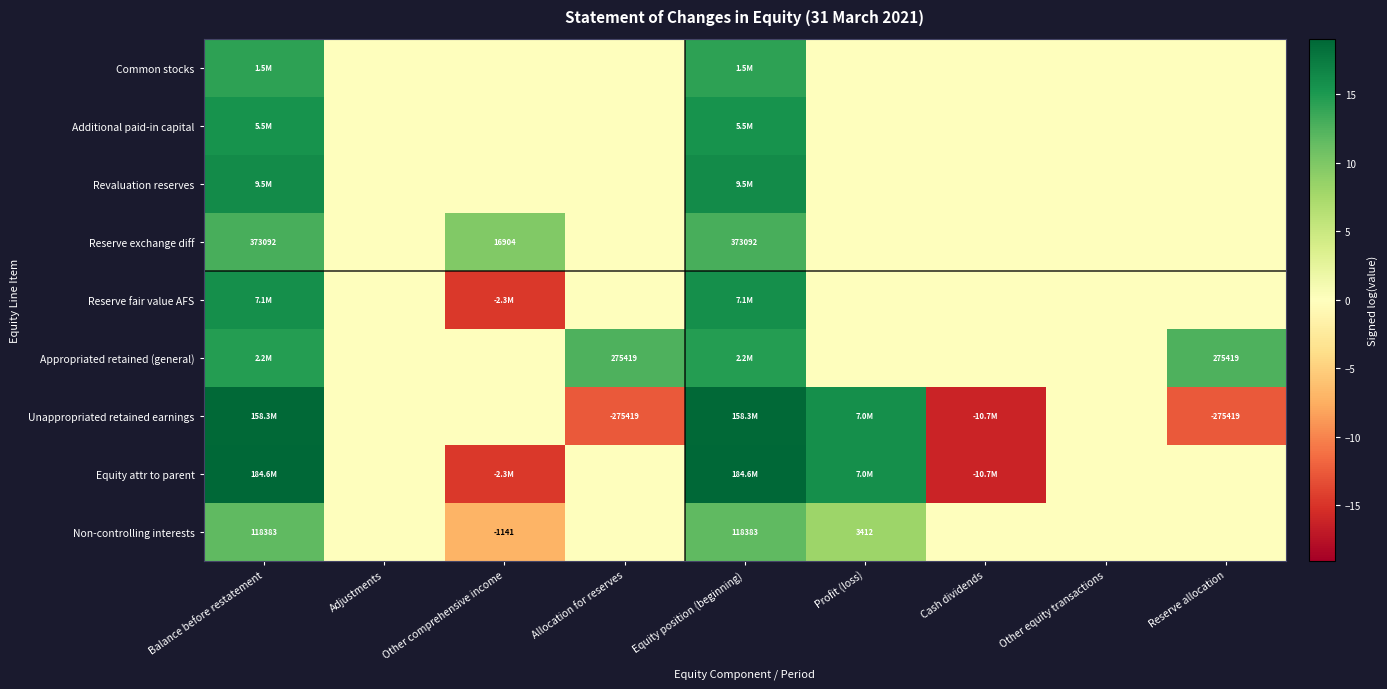

How many distinct data groups are displayed?

9